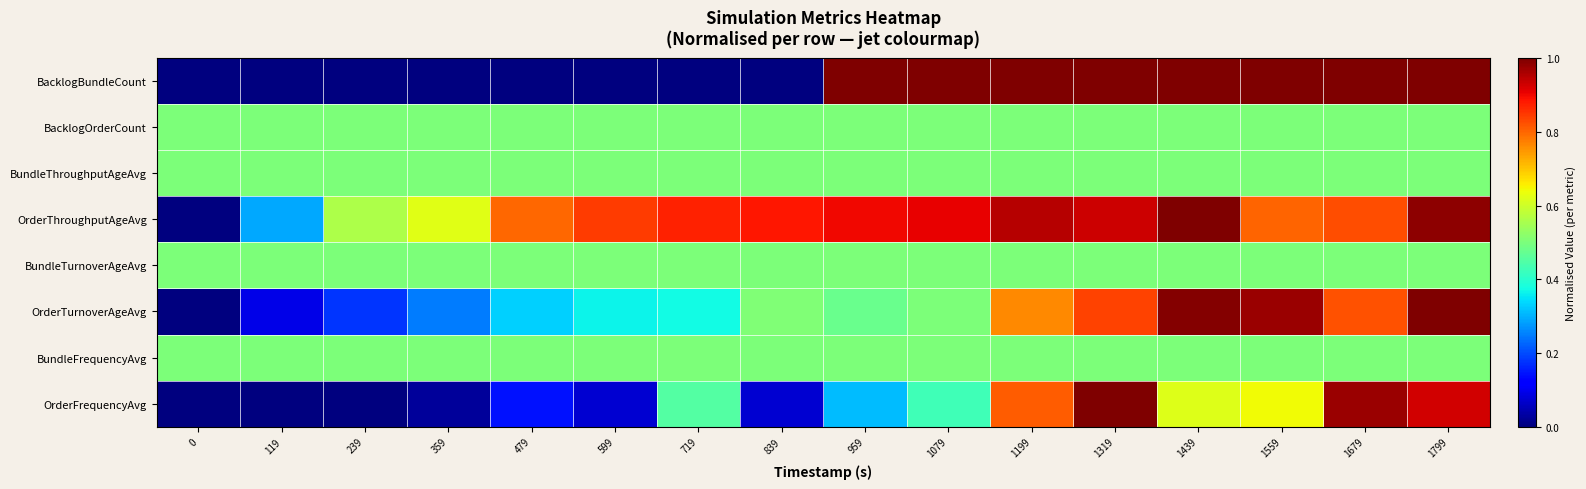

What is the total value across all series at 1439?

5.6